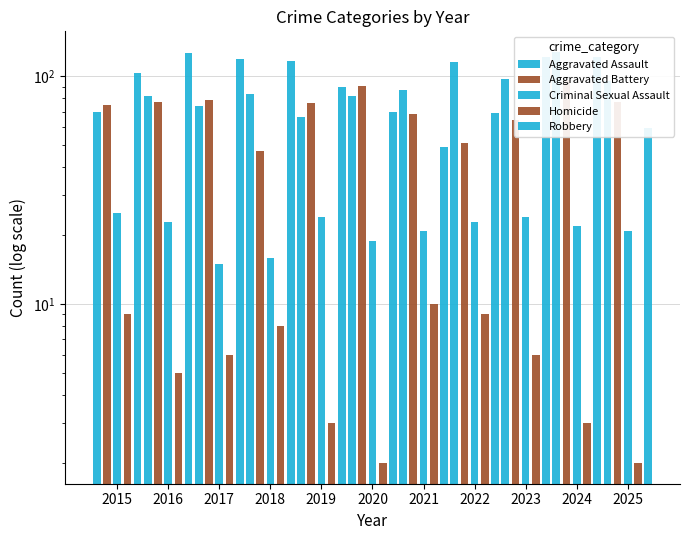

Reading left to right, what are all the values shown in this chart?

Aggravated Assault: 2015=70	2016=82	2017=74	2018=84	2019=66	2020=82	2021=87	2022=116	2023=97	2024=128	2025=95
Aggravated Battery: 2015=75	2016=77	2017=79	2018=47	2019=76	2020=91	2021=68	2022=51	2023=64	2024=96	2025=77
Criminal Sexual Assault: 2015=25	2016=23	2017=15	2018=16	2019=24	2020=19	2021=21	2022=23	2023=24	2024=22	2025=21
Homicide: 2015=9	2016=5	2017=6	2018=8	2019=3	2020=2	2021=10	2022=9	2023=6	2024=3	2025=2
Robbery: 2015=103	2016=126	2017=119	2018=117	2019=90	2020=70	2021=49	2022=69	2023=122	2024=121	2025=59